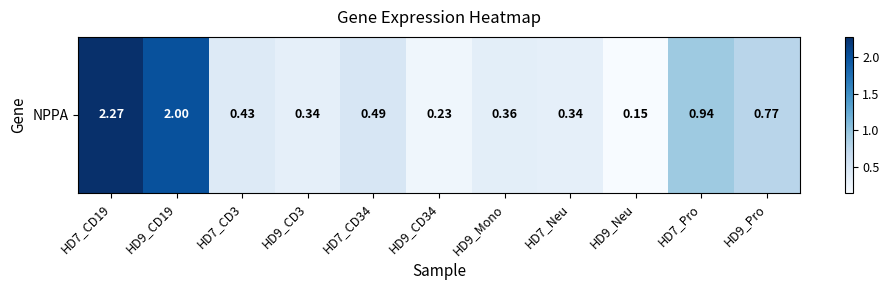

What is the change in value from HD7_CD3 to HD7_Neu?

-0.1